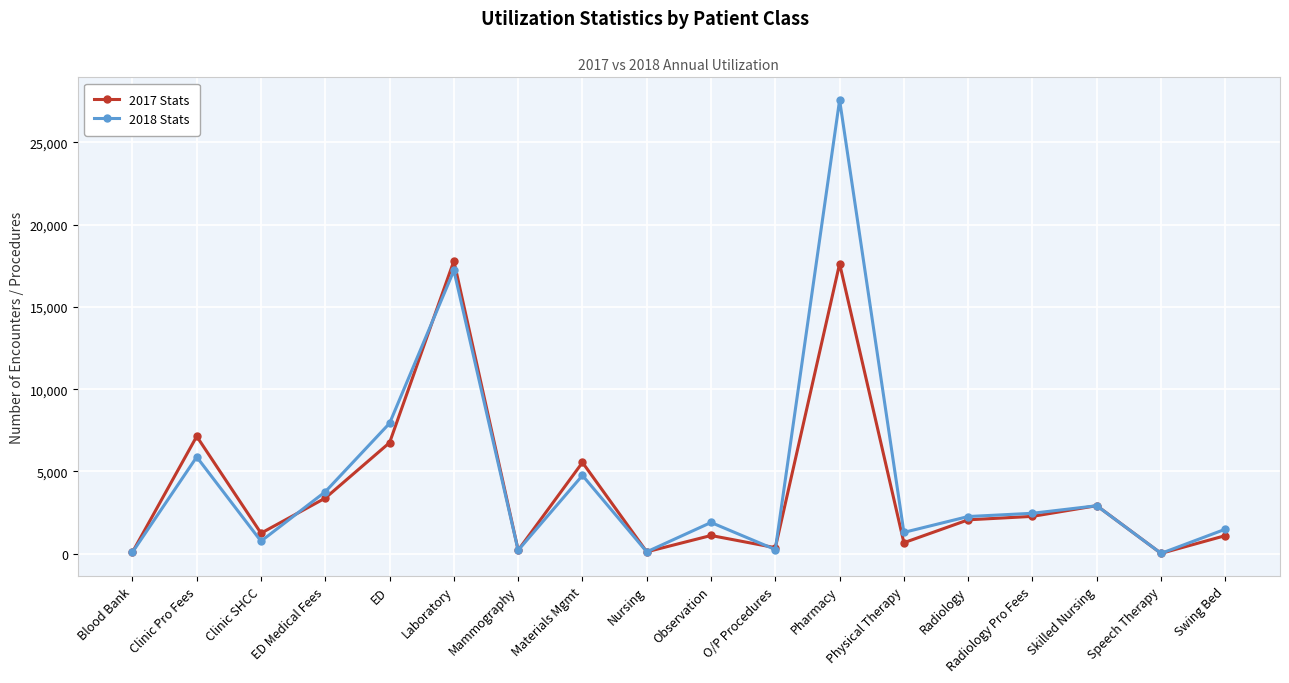

True or false: 2018 Stats has more than 1 interior local peaks.

True